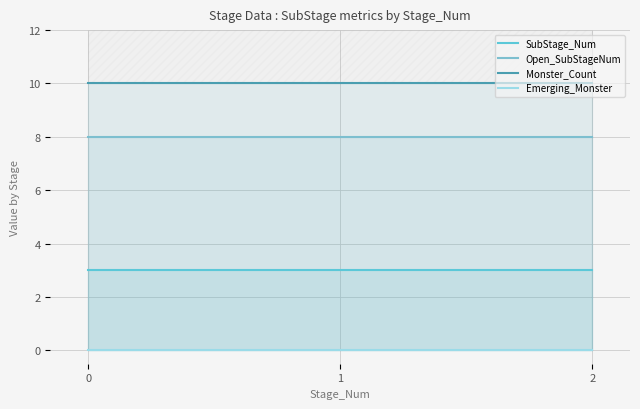

Reading right to left, what are all the values shown in this chart?

SubStage_Num: 3	3	3
Open_SubStageNum: 8	8	8
Monster_Count: 10	10	10
Emerging_Monster: 0	0	0